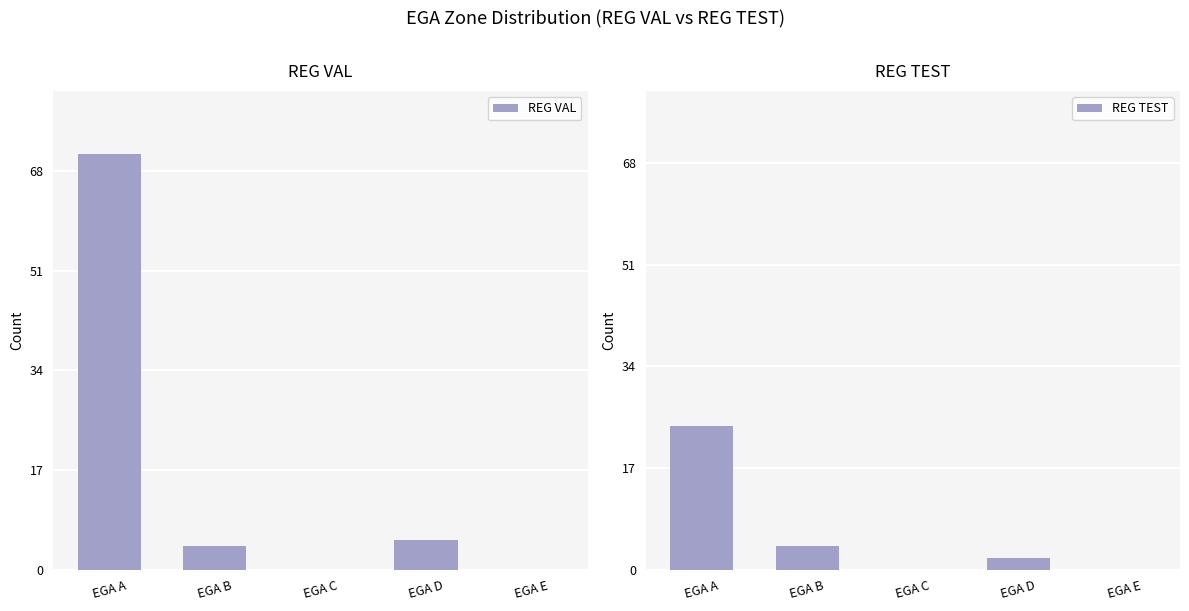

Reading left to right, extract all data points from this chart.

REG VAL: EGA A=71	EGA B=4	EGA C=0	EGA D=5	EGA E=0
REG TEST: EGA A=24	EGA B=4	EGA C=0	EGA D=2	EGA E=0